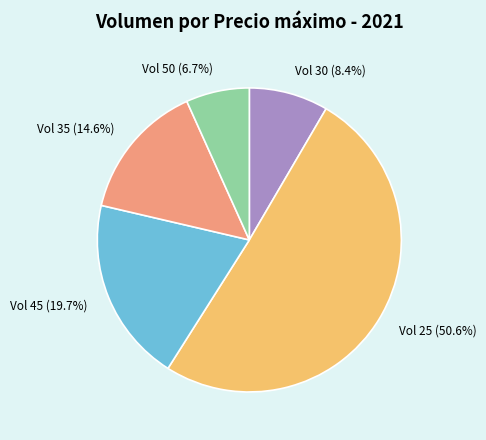

How many segments does this pie chart have?

5